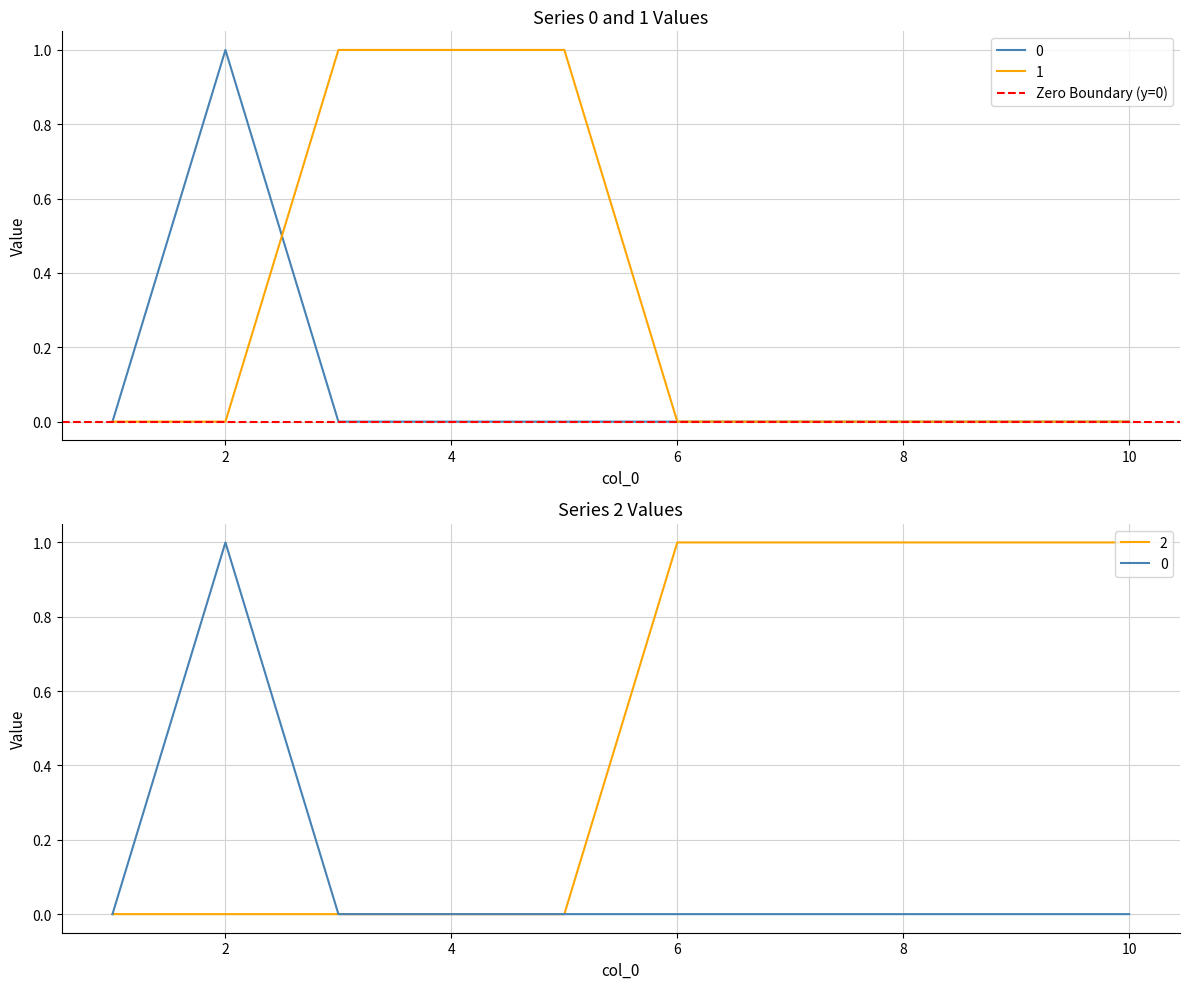

True or false: 0 has a value of 1 at 1.

False